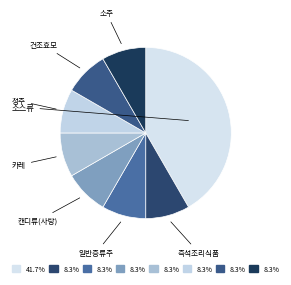

Is there a majority slice in this chart?

No